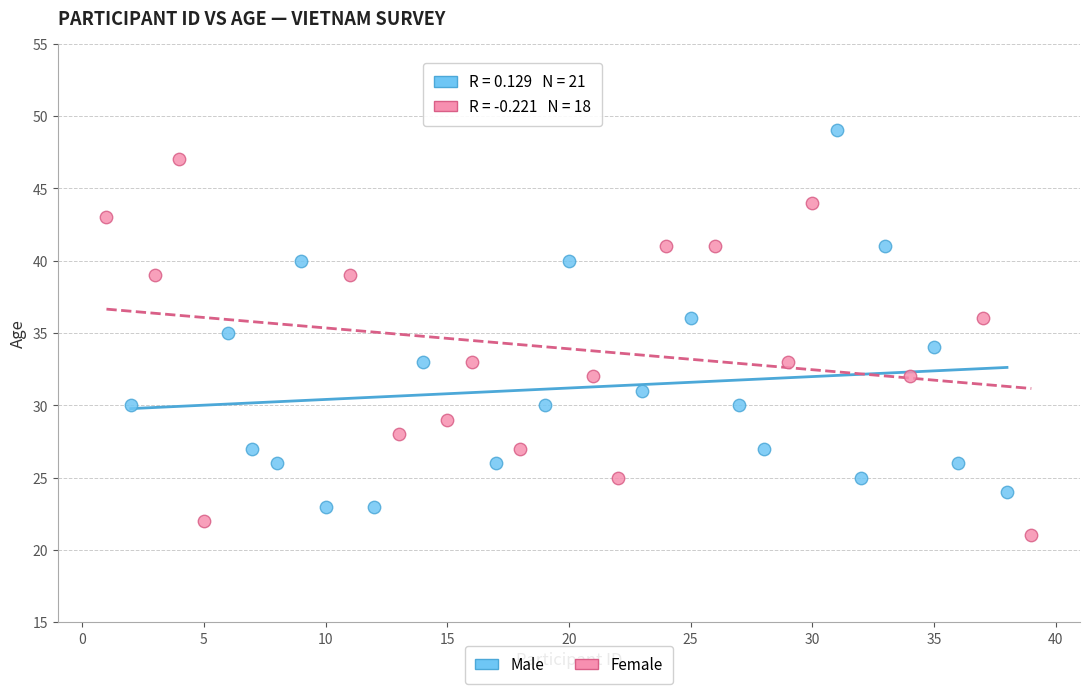

Which series reaches the maximum Y coordinate?

Male